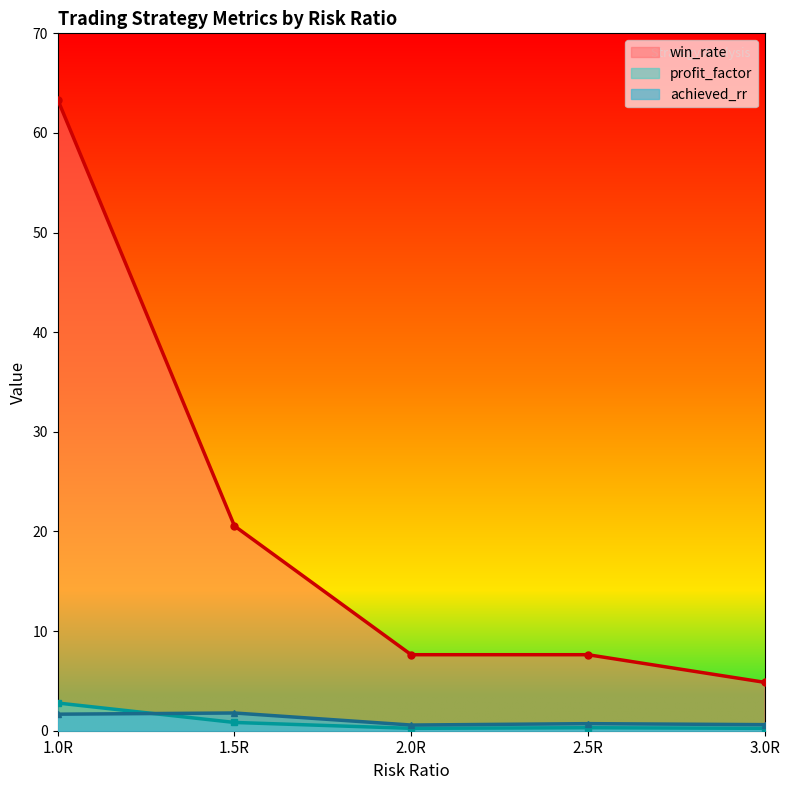

At which category does the chart reach its minimum across all series?

2.0R